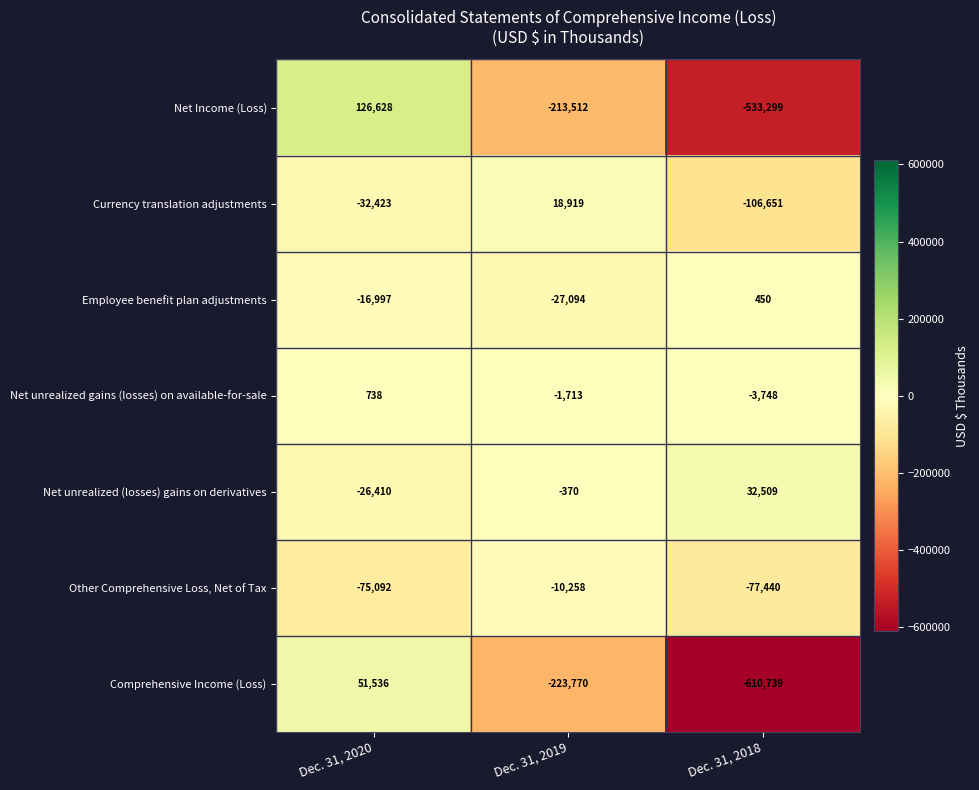

What is the difference between the second highest and minimum values in the Other Comprehensive Loss, Net of Tax series?

2348